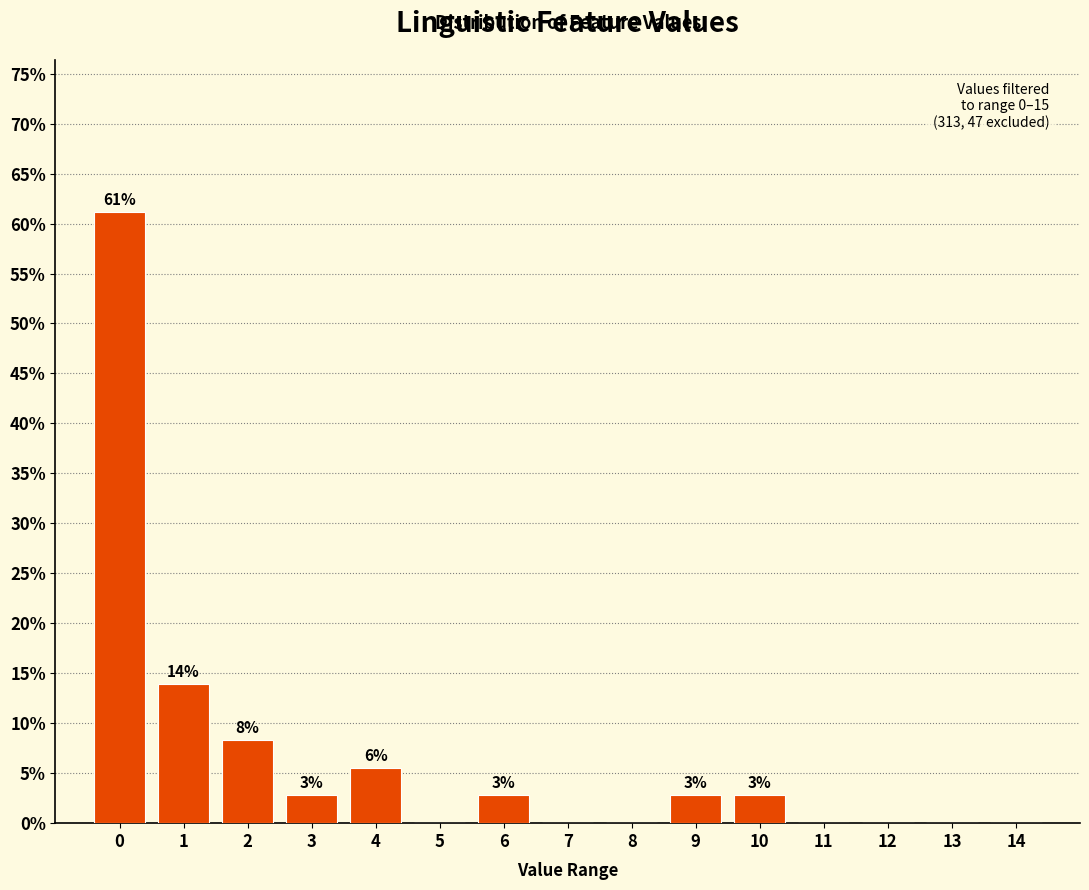

Are the bars horizontal?

No